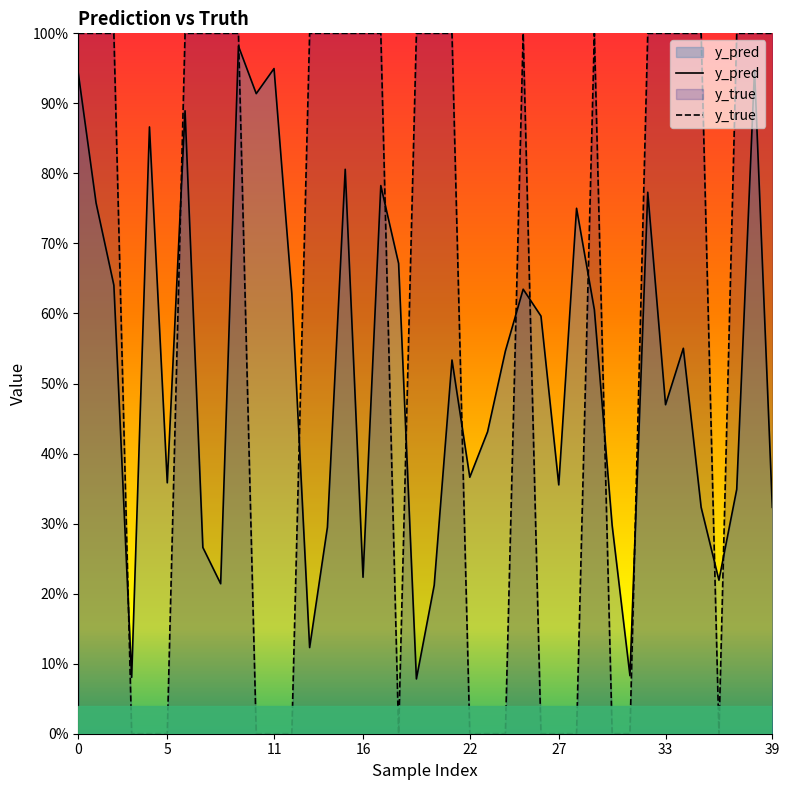

Which series has the largest total across all categories?

y_true